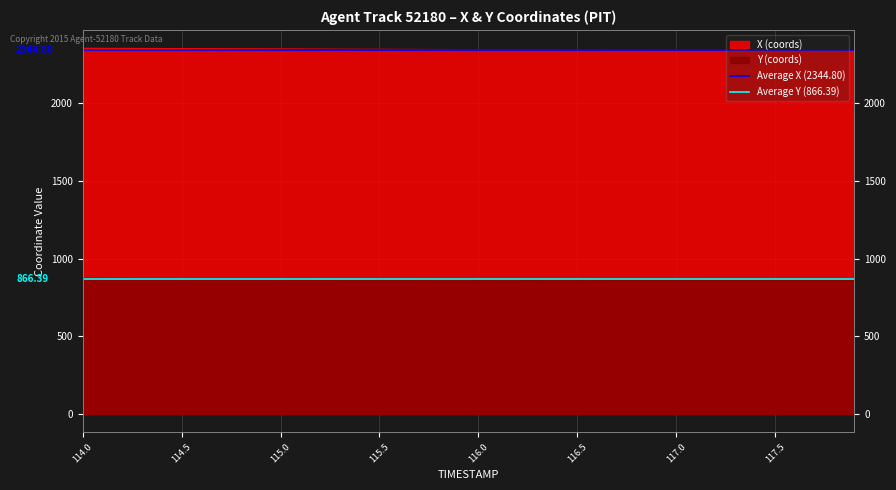

Which series has the largest total across all categories?

Average X (2344.80)